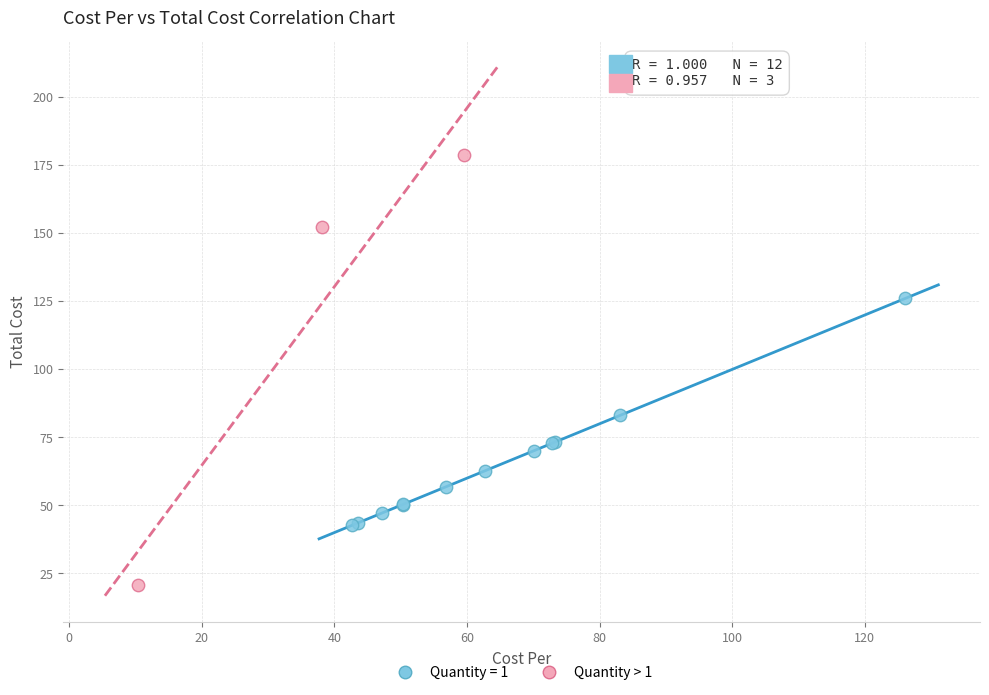

Which series contains the highest Y value?

Quantity > 1